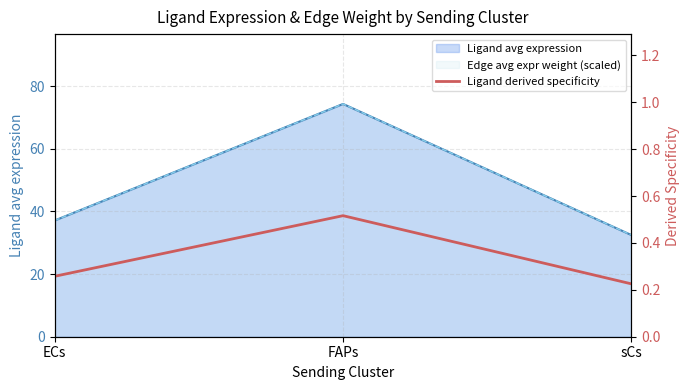

What is the sum of all values?

1.0